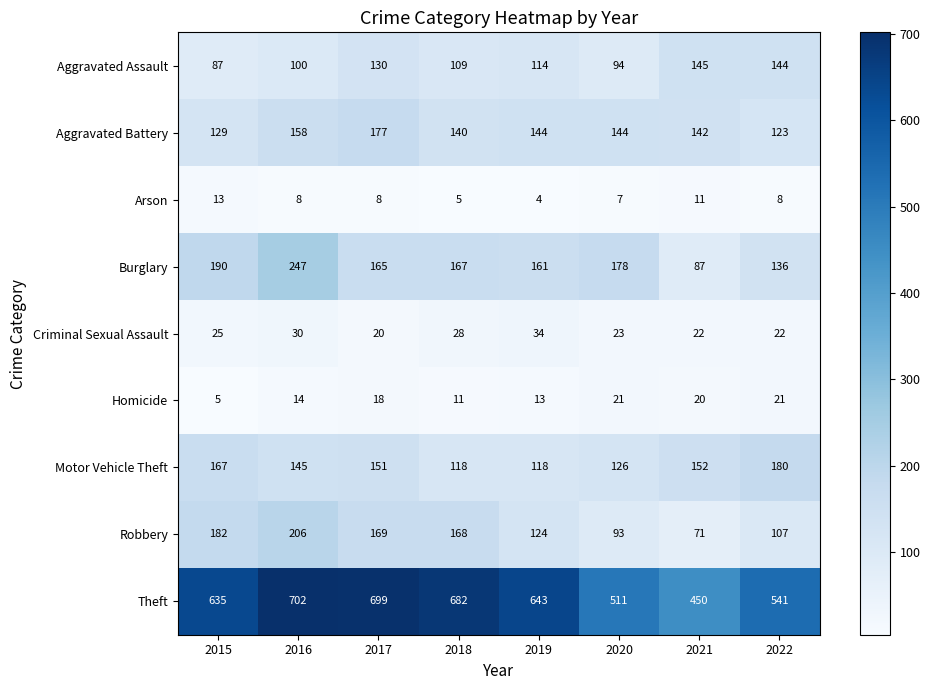

True or false: Criminal Sexual Assault has a value of 20 at 2017.

True